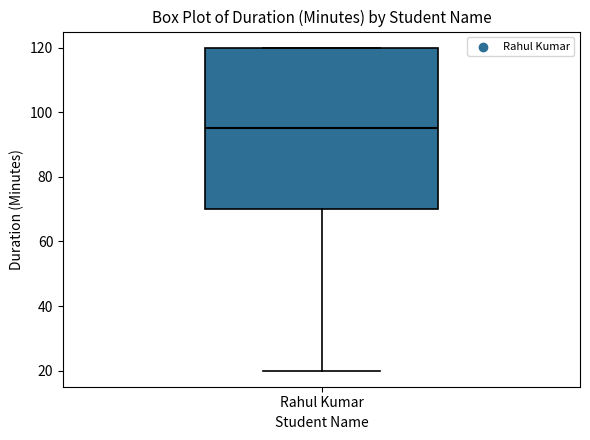

Transcribe this box plot: give where the median line is, the range the box spans, and where the two whiskers end, as read against the y-axis. The values are not printed on the chart, so give them approximately, as read against the axis.

median 96, box 70 to 120, whiskers 20 to 120